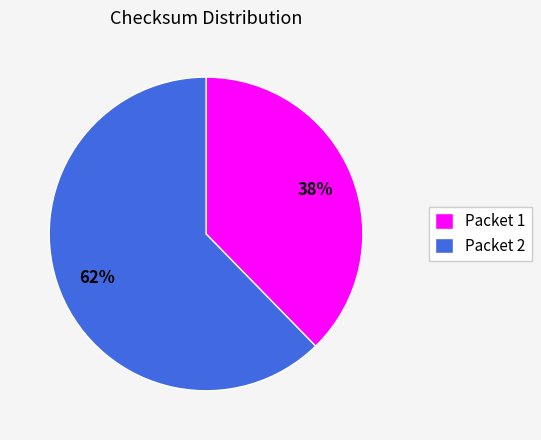

True or false: Packet 1 accounts for 38% of the total.

True